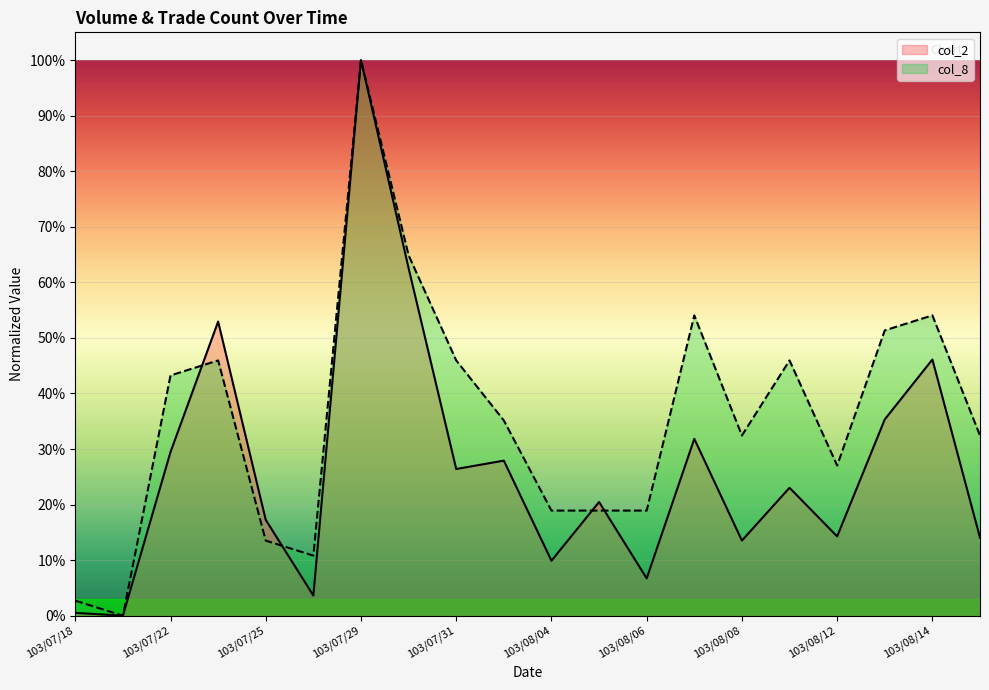

Is the value of col_2 at 103/07/22 greater than the value of col_8 at 103/08/01?

No